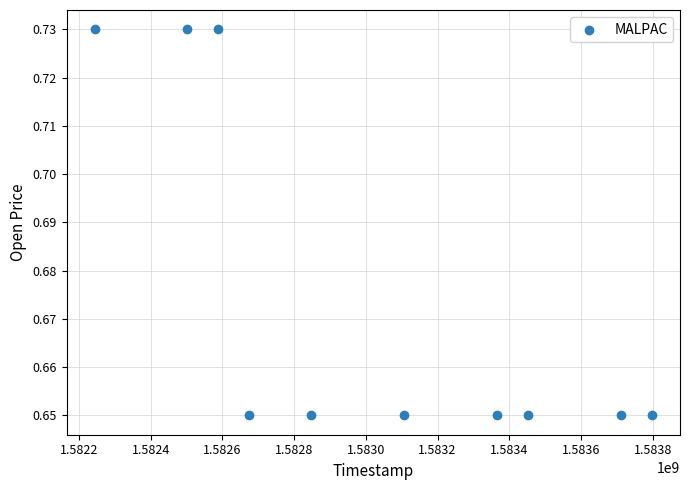

What is the range of X values (max minus min)?

1555200.0